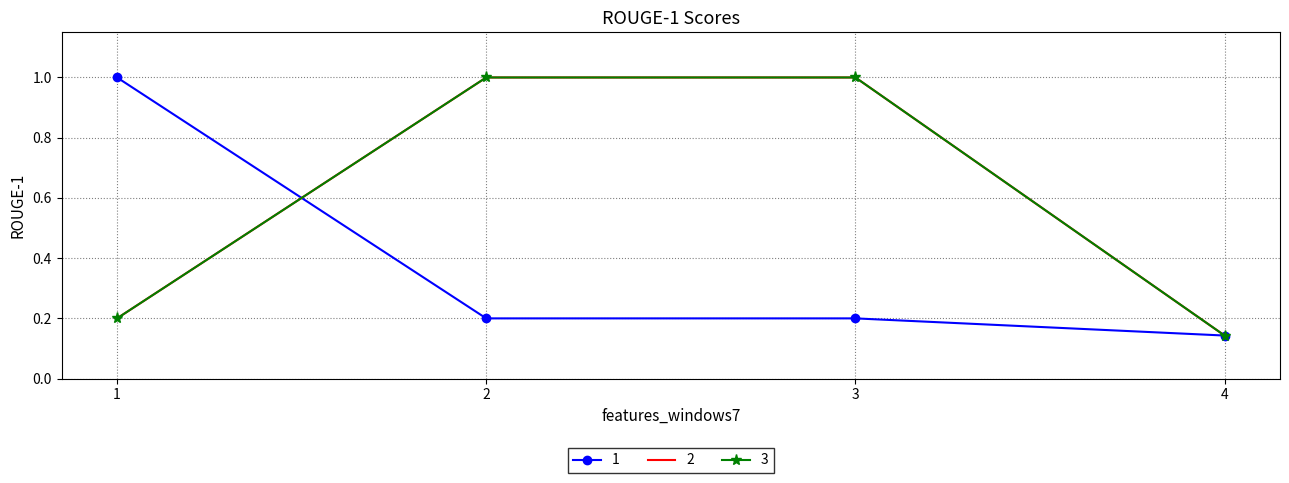

List the series in order of their peak value, highest first.

1, 2, 3